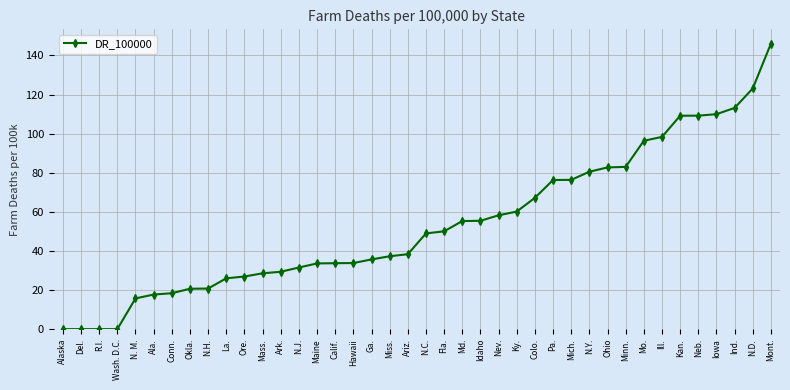

What is the approximate value at Md.?

55.3